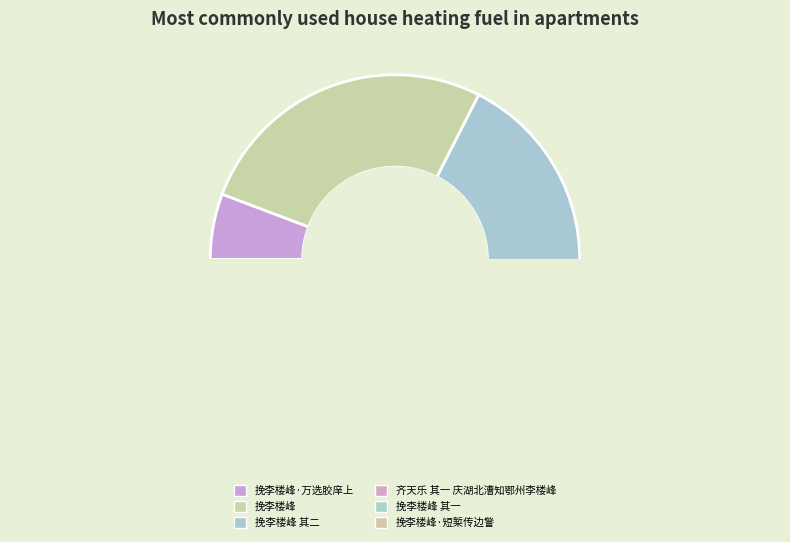

The 挽李楼峰·短椠传边警 slice represents 6% of the pie. True or false?

True